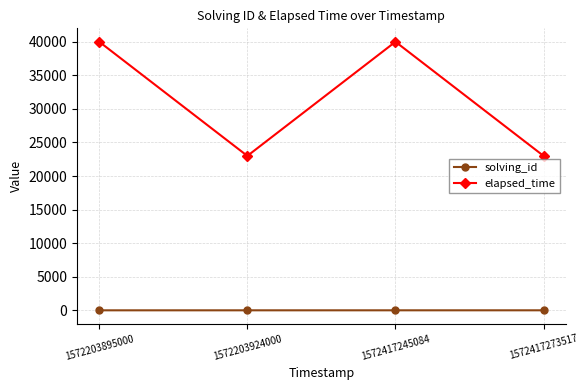

How many categories are shown in the chart?

4